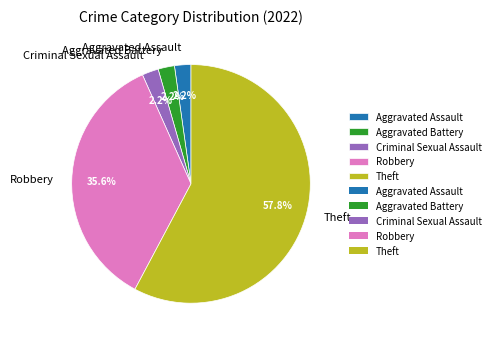

How many segments does this pie chart have?

5